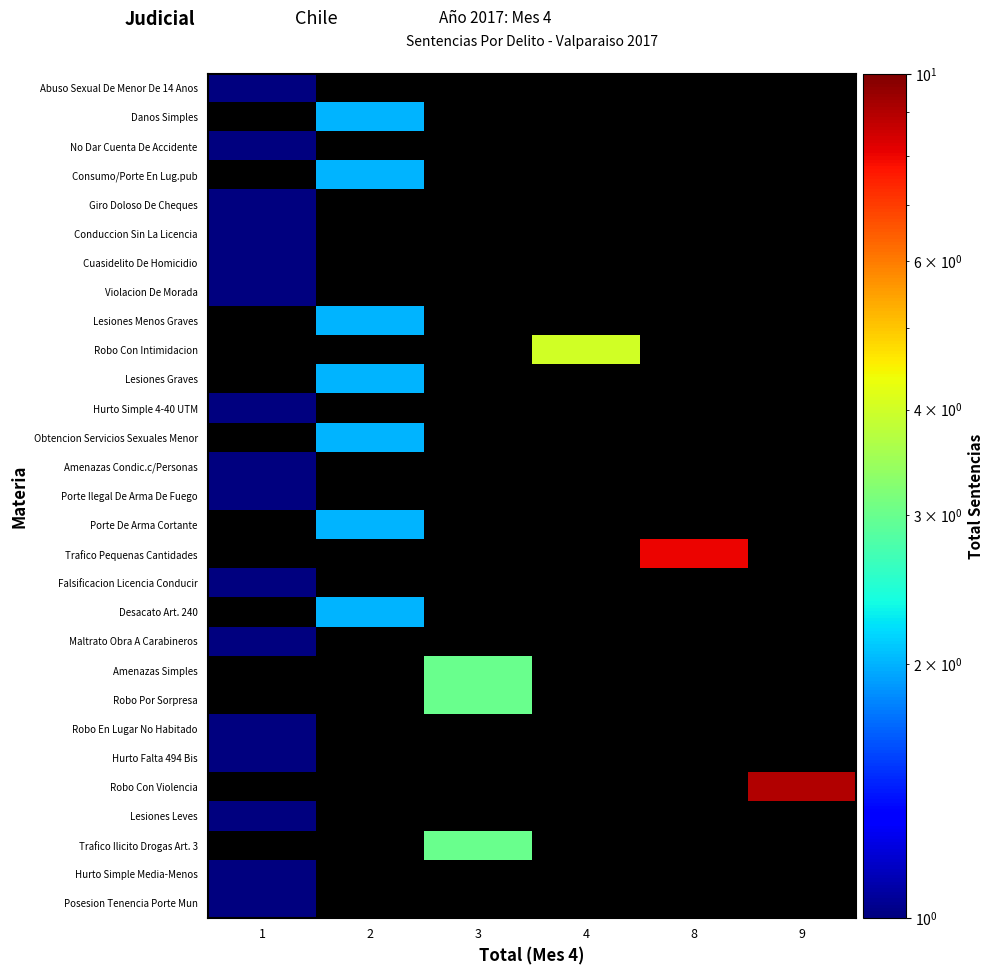

Reading right to left, list all the values displayed in this chart.

Abuso Sexual De Menor De 14 Anos: 9=0.1	8=0.1	4=0.1	3=0.1	2=0.1	1=1.0
Danos Simples: 9=0.1	8=0.1	4=0.1	3=0.1	2=2.0	1=0.1
No Dar Cuenta De Accidente: 9=0.1	8=0.1	4=0.1	3=0.1	2=0.1	1=1.0
Consumo/Porte En Lug.pub: 9=0.1	8=0.1	4=0.1	3=0.1	2=2.0	1=0.1
Giro Doloso De Cheques: 9=0.1	8=0.1	4=0.1	3=0.1	2=0.1	1=1.0
Conduccion Sin La Licencia: 9=0.1	8=0.1	4=0.1	3=0.1	2=0.1	1=1.0
Cuasidelito De Homicidio: 9=0.1	8=0.1	4=0.1	3=0.1	2=0.1	1=1.0
Violacion De Morada: 9=0.1	8=0.1	4=0.1	3=0.1	2=0.1	1=1.0
Lesiones Menos Graves: 9=0.1	8=0.1	4=0.1	3=0.1	2=2.0	1=0.1
Robo Con Intimidacion: 9=0.1	8=0.1	4=4.0	3=0.1	2=0.1	1=0.1
Lesiones Graves: 9=0.1	8=0.1	4=0.1	3=0.1	2=2.0	1=0.1
Hurto Simple 4-40 UTM: 9=0.1	8=0.1	4=0.1	3=0.1	2=0.1	1=1.0
Obtencion Servicios Sexuales Menor: 9=0.1	8=0.1	4=0.1	3=0.1	2=2.0	1=0.1
Amenazas Condic.c/Personas: 9=0.1	8=0.1	4=0.1	3=0.1	2=0.1	1=1.0
Porte Ilegal De Arma De Fuego: 9=0.1	8=0.1	4=0.1	3=0.1	2=0.1	1=1.0
Porte De Arma Cortante: 9=0.1	8=0.1	4=0.1	3=0.1	2=2.0	1=0.1
Trafico Pequenas Cantidades: 9=0.1	8=8.0	4=0.1	3=0.1	2=0.1	1=0.1
Falsificacion Licencia Conducir: 9=0.1	8=0.1	4=0.1	3=0.1	2=0.1	1=1.0
Desacato Art. 240: 9=0.1	8=0.1	4=0.1	3=0.1	2=2.0	1=0.1
Maltrato Obra A Carabineros: 9=0.1	8=0.1	4=0.1	3=0.1	2=0.1	1=1.0
Amenazas Simples: 9=0.1	8=0.1	4=0.1	3=3.0	2=0.1	1=0.1
Robo Por Sorpresa: 9=0.1	8=0.1	4=0.1	3=3.0	2=0.1	1=0.1
Robo En Lugar No Habitado: 9=0.1	8=0.1	4=0.1	3=0.1	2=0.1	1=1.0
Hurto Falta 494 Bis: 9=0.1	8=0.1	4=0.1	3=0.1	2=0.1	1=1.0
Robo Con Violencia: 9=9.0	8=0.1	4=0.1	3=0.1	2=0.1	1=0.1
Lesiones Leves: 9=0.1	8=0.1	4=0.1	3=0.1	2=0.1	1=1.0
Trafico Ilicito Drogas Art. 3: 9=0.1	8=0.1	4=0.1	3=3.0	2=0.1	1=0.1
Hurto Simple Media-Menos: 9=0.1	8=0.1	4=0.1	3=0.1	2=0.1	1=1.0
Posesion Tenencia Porte Mun: 9=0.1	8=0.1	4=0.1	3=0.1	2=0.1	1=1.0